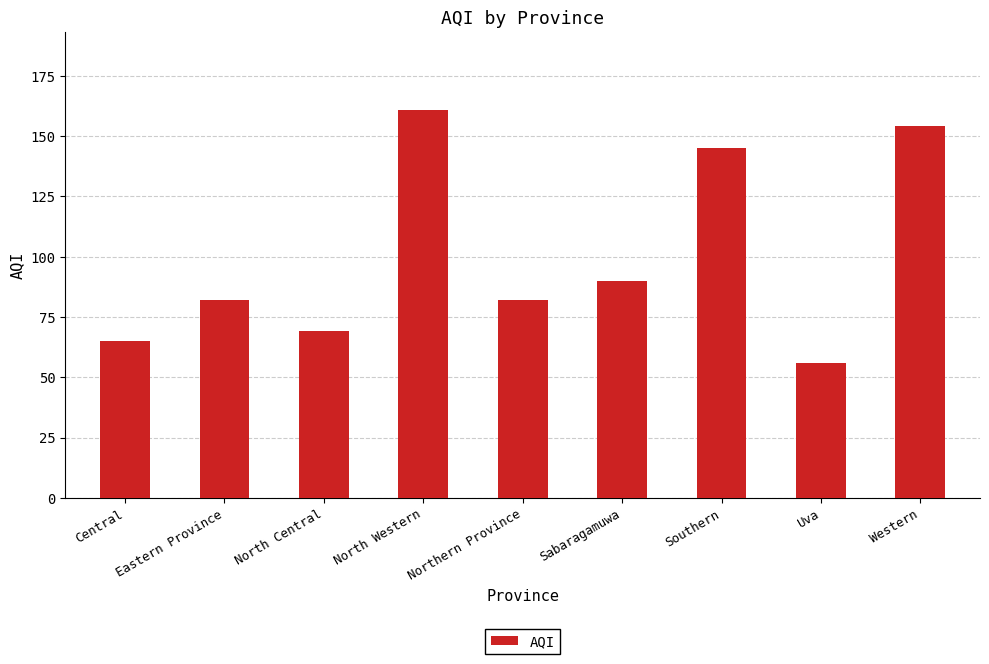

At which label is the value closest to 108?

Sabaragamuwa